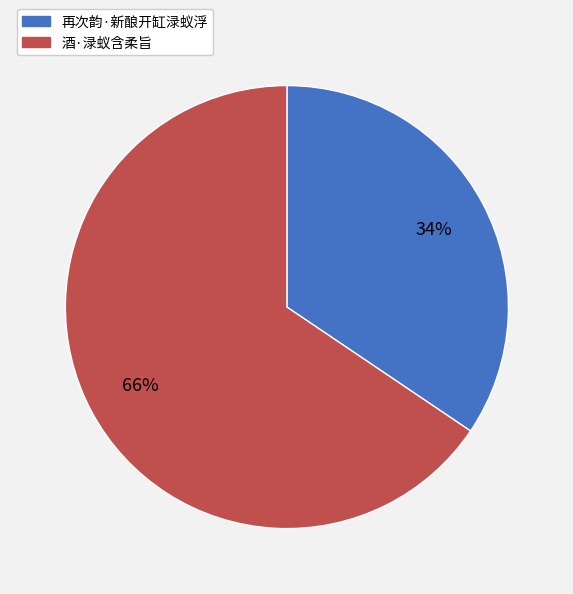

What percentage is the 再次韵·新酿开缸渌蚁浮 slice, to the nearest percent?

34%